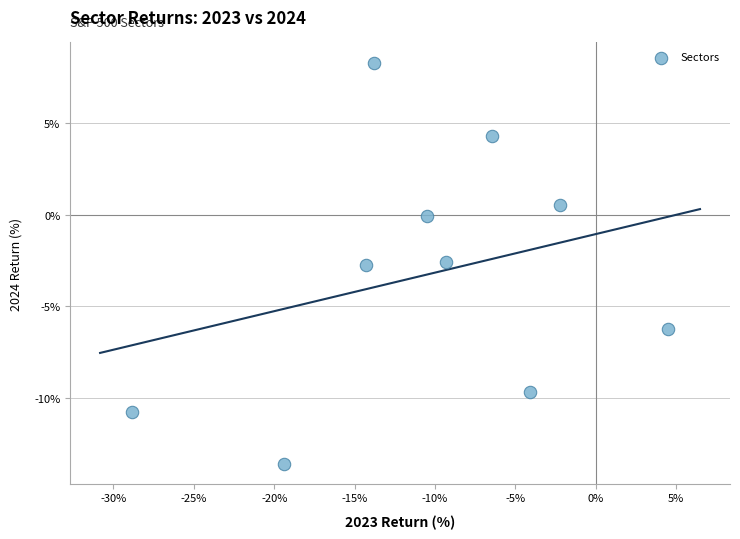

What is the range of Y values (max minus min)?

21.9